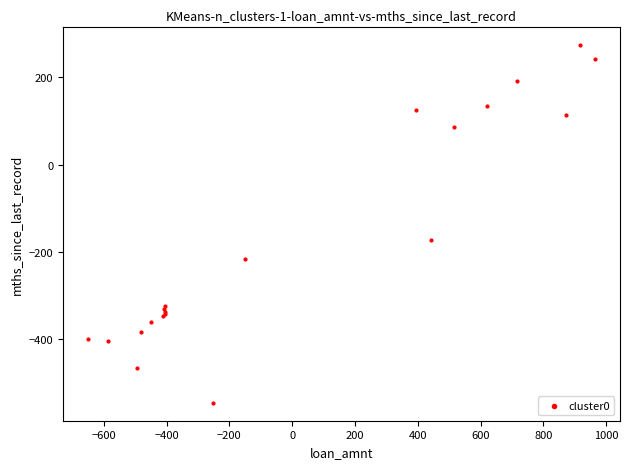

What Y value in the scatter plot is closest to -136?

-173.1